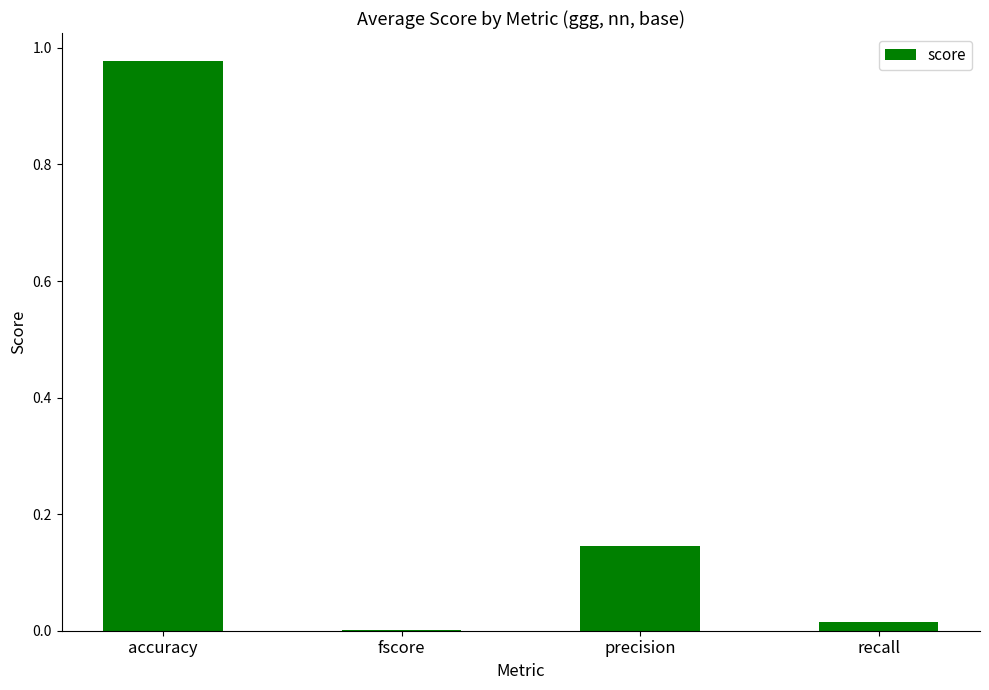

Between fscore and accuracy, which is larger?

accuracy